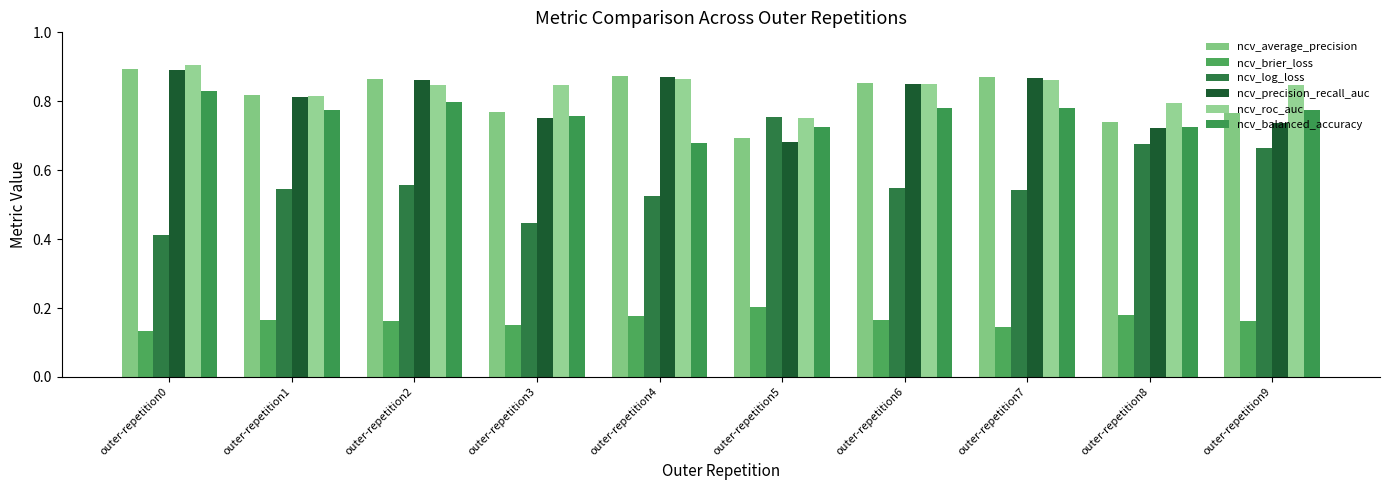

What is the minimum value shown in the chart?

0.1